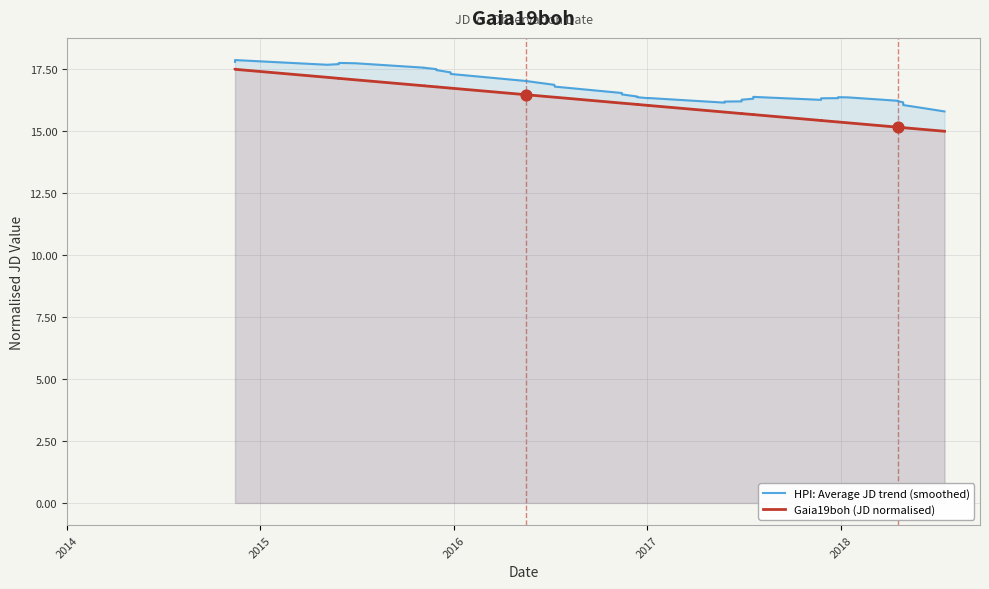

At how many categories does at least one series exceed 15?

39